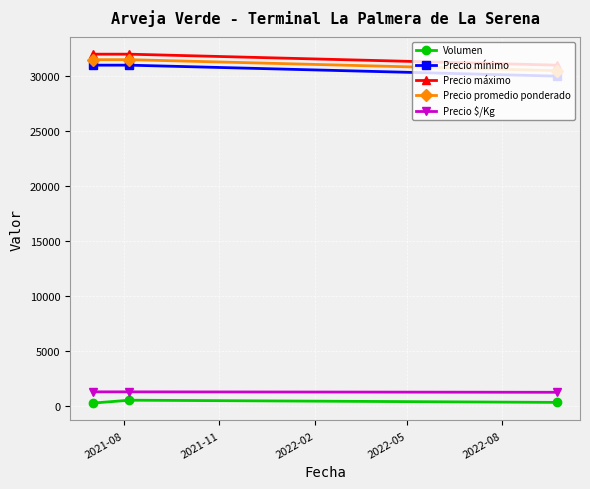

What is the maximum value for Precio promedio ponderado?

31500